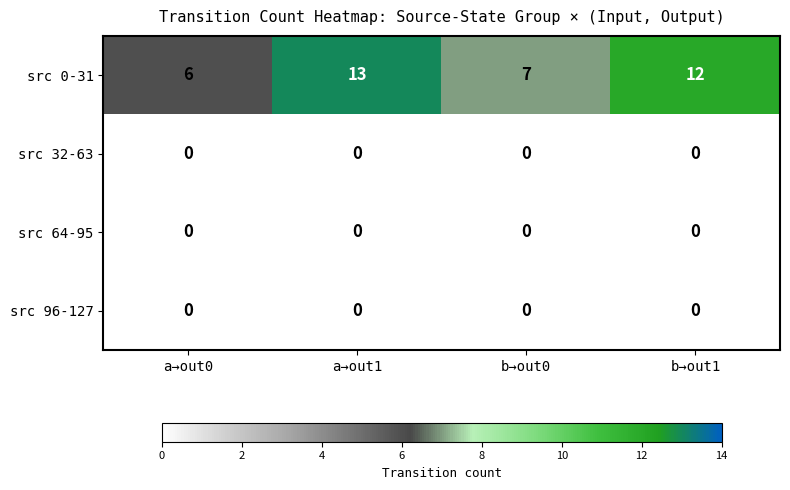

What is the difference between the highest and lowest values at b→out1?

12